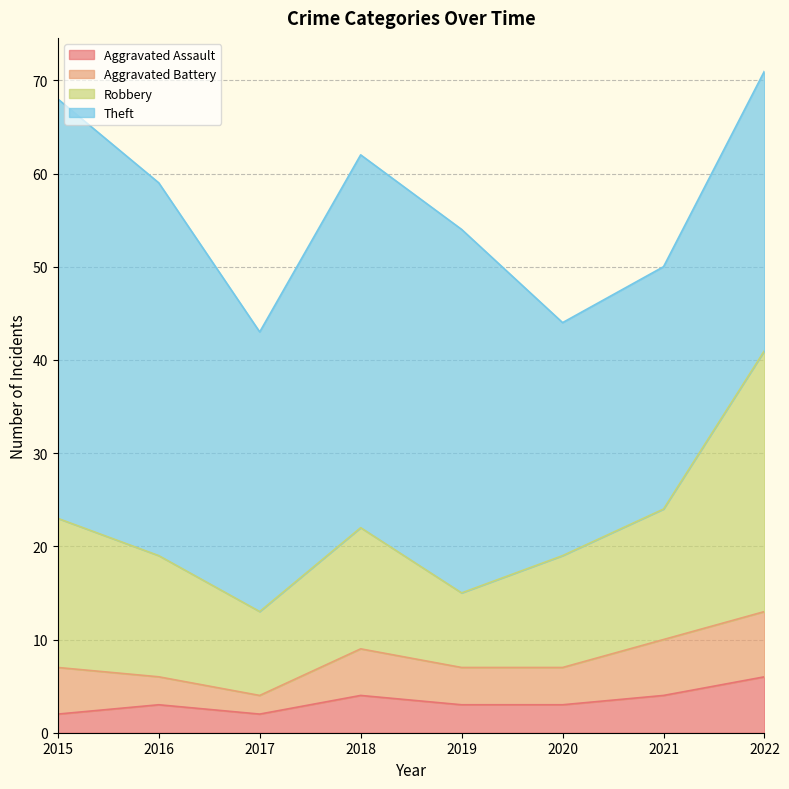

What is the approximate value of Aggravated Assault at 2016?

3